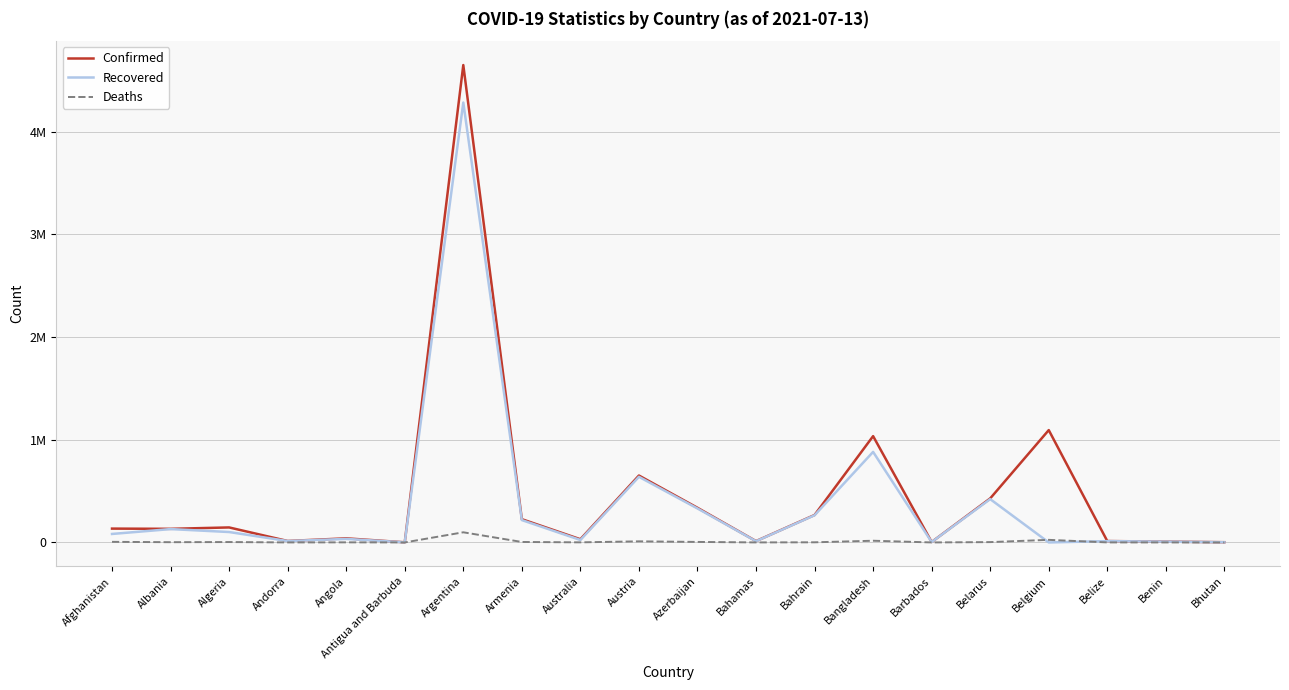

What are all the series names shown in the legend?

Confirmed, Recovered, Deaths